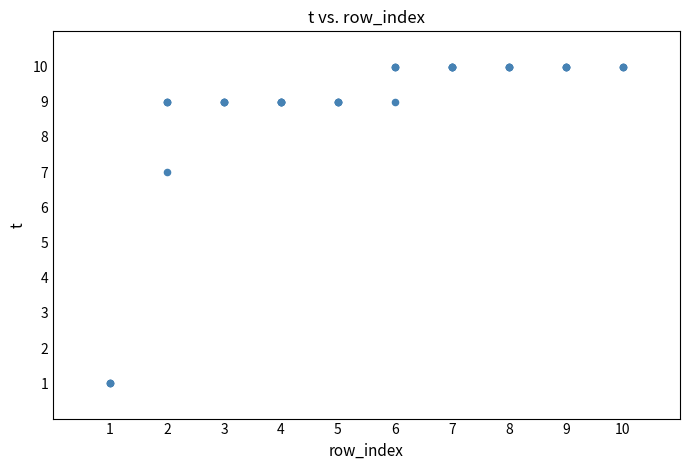

What Y value in the scatter plot is closest to 5?

7